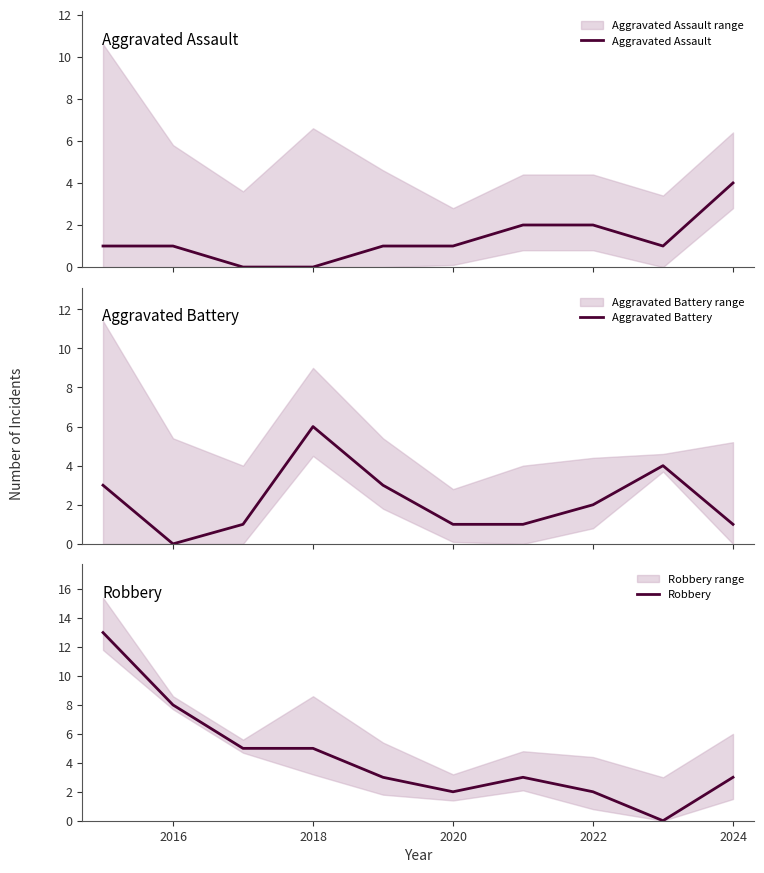

Rank the series by their maximum value, from highest to lowest.

Robbery, Aggravated Battery, Aggravated Assault